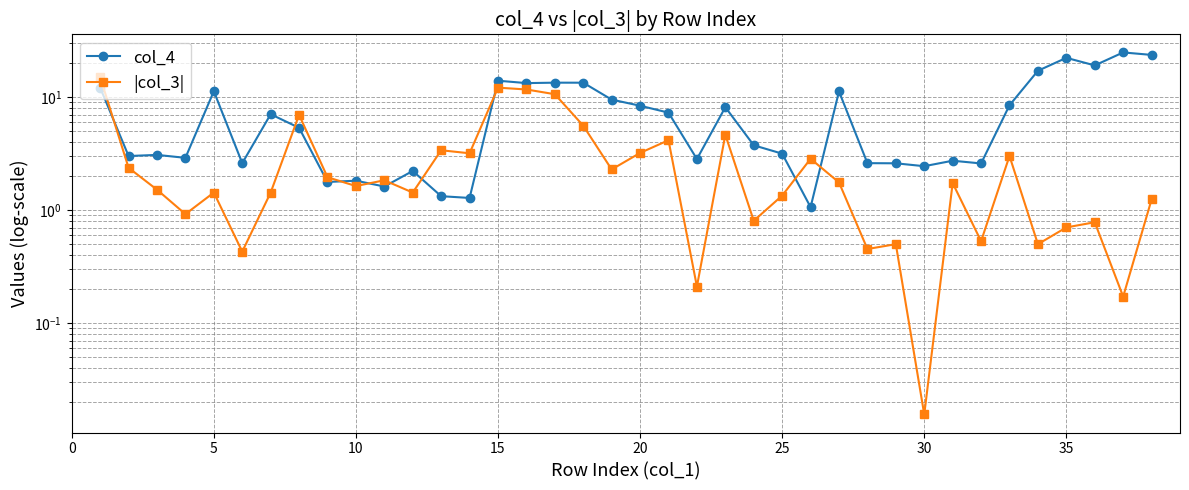

In col_4, how many points are lower than both neighbors (excluding endpoints)?

12